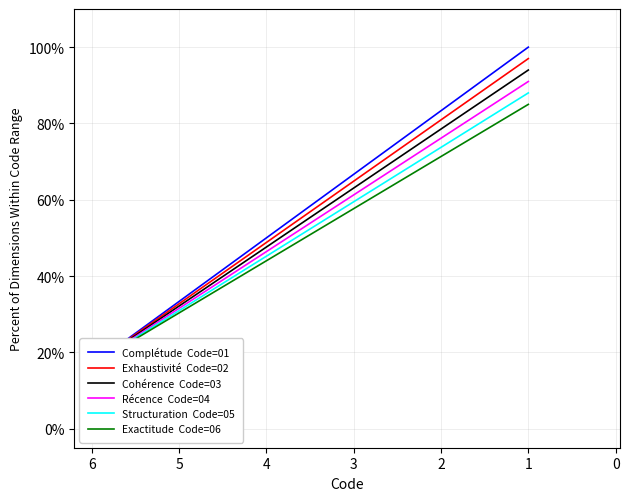

At which label is Complétude  Code=01 closest to 58?

4